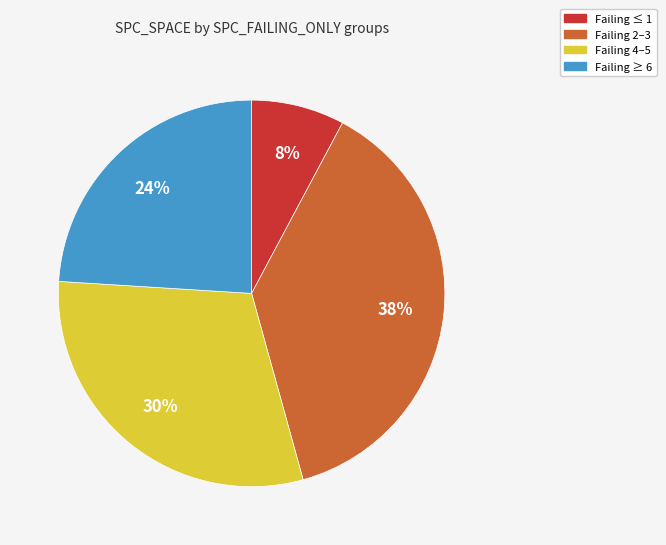

Does any single category account for the majority?

No